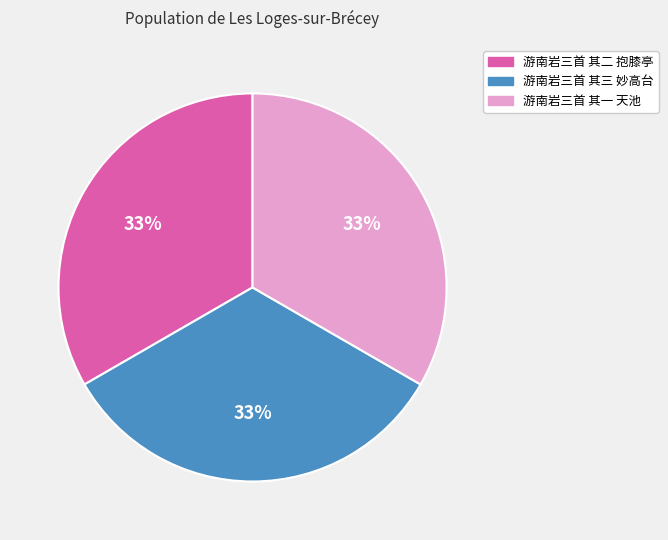

How many slices are in this pie chart?

3